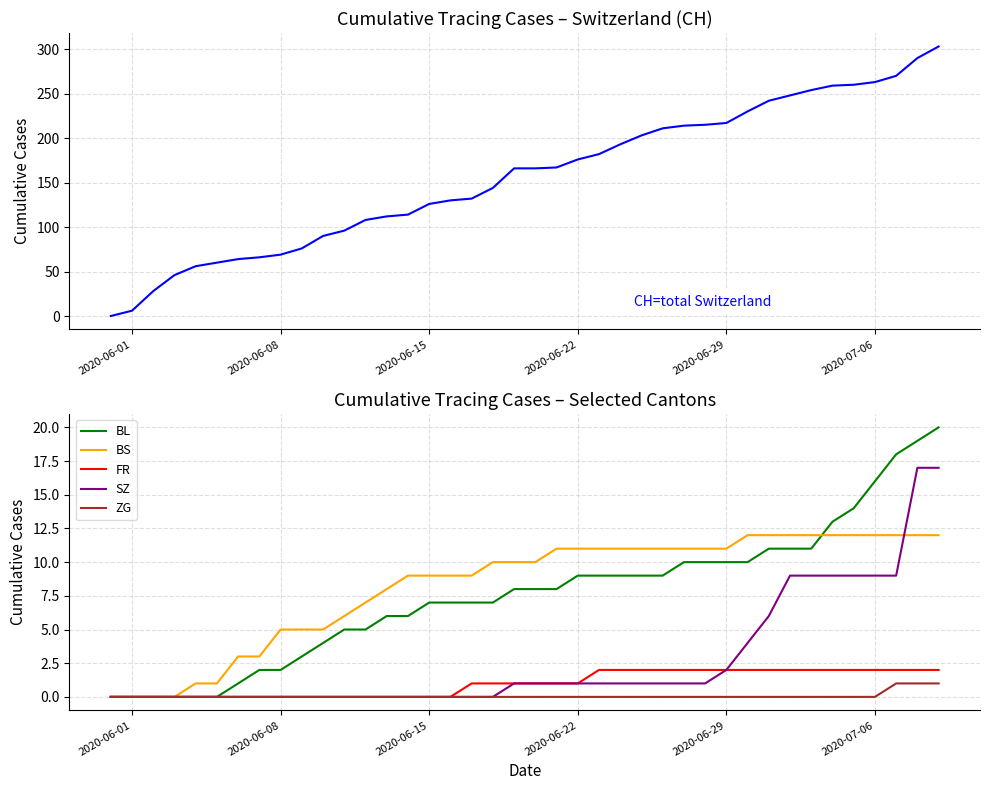

What is the greatest value displayed?

303